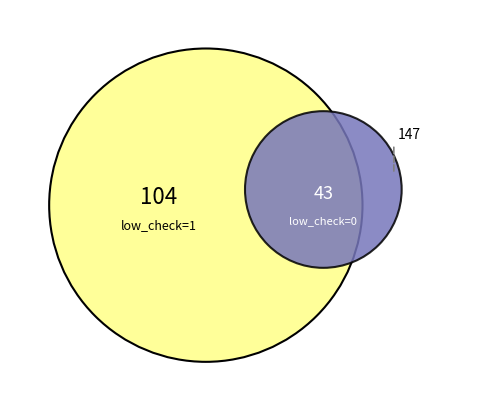

What is the change in value from low_check=1 to low_check=0?

-61